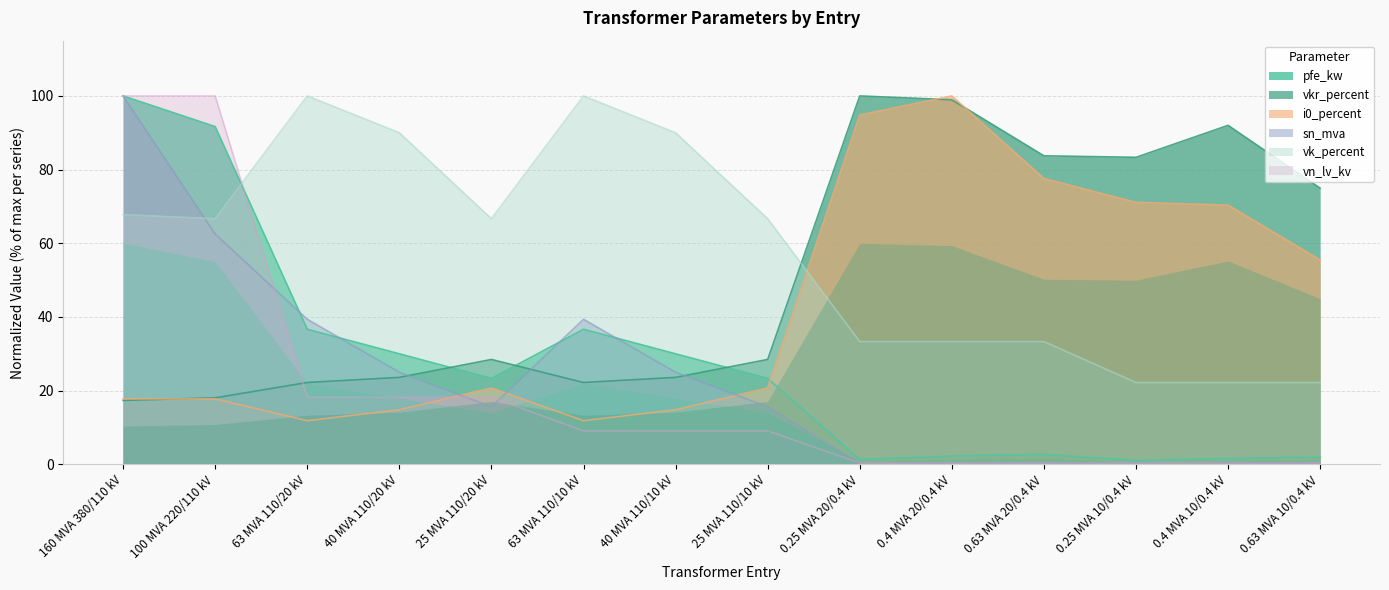

What is the average value of the vkr_percent series?

51.2